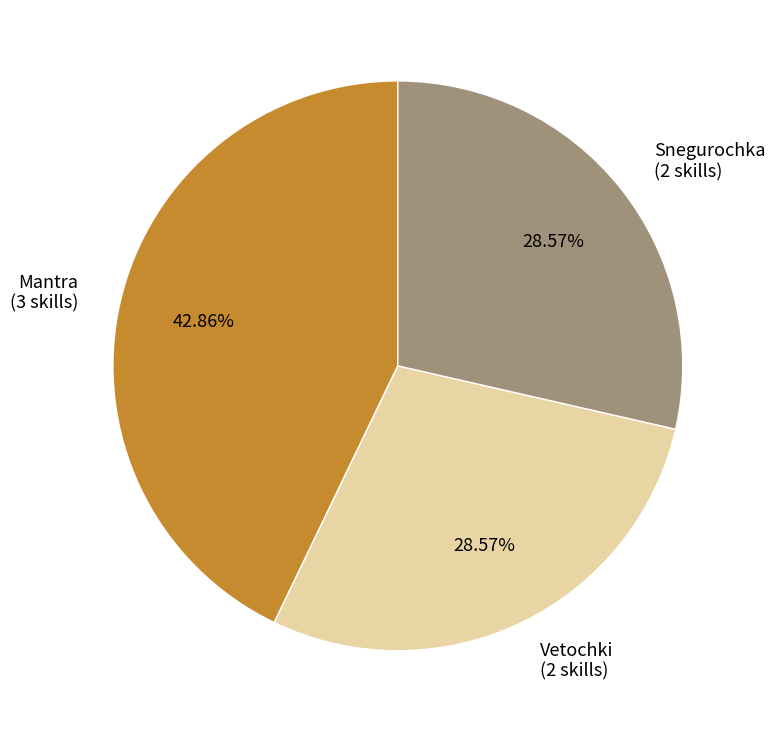

What is the total percentage of Vetochki and Mantra?

71.4%